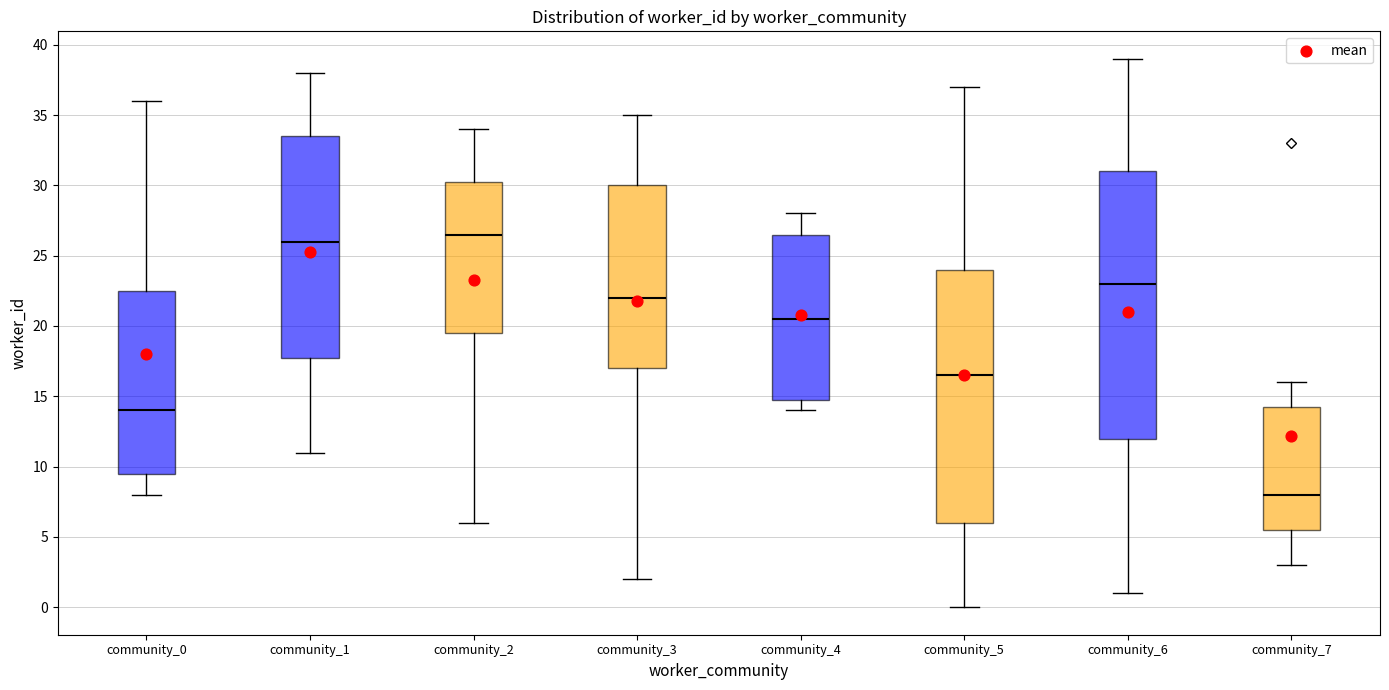

Comparing the boxes themselves (not the whiskers), which one is the tallest?

community_6